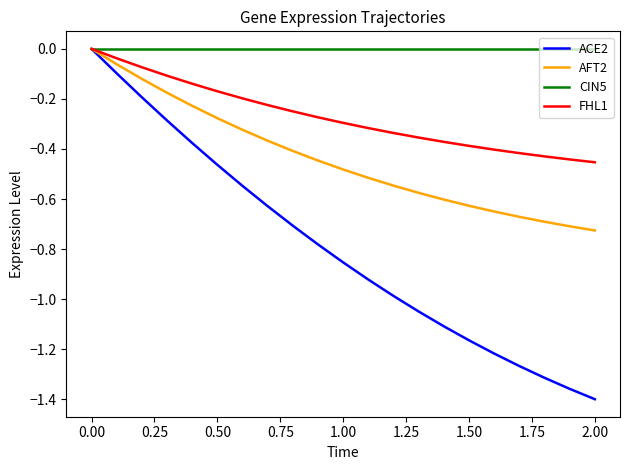

Which series has the largest total across all categories?

CIN5